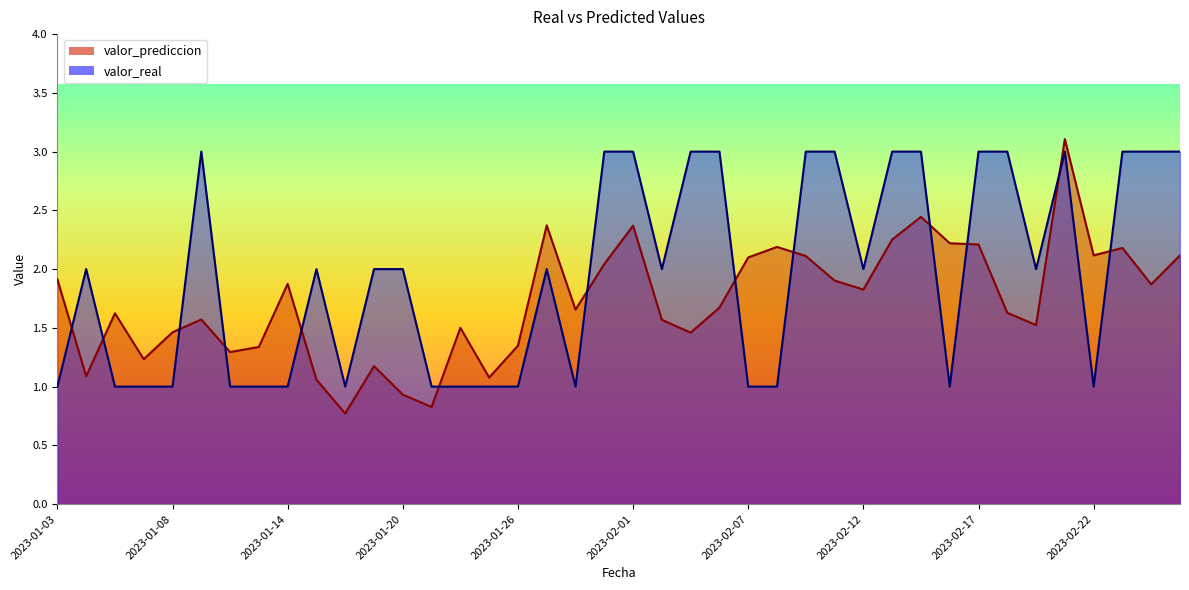

True or false: valor_real and valor_prediccion cross at least once.

True